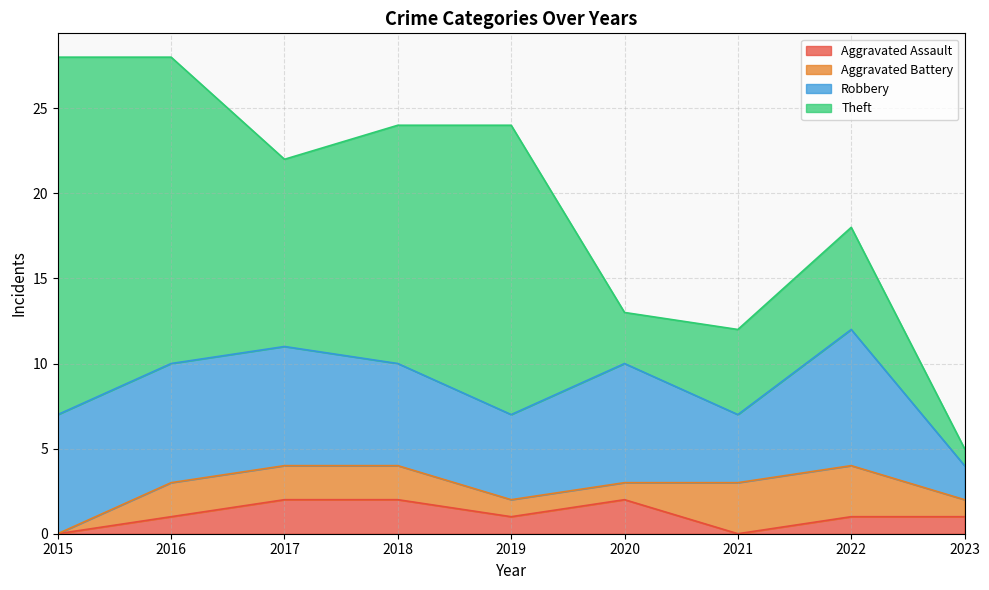

Is the value of Aggravated Assault at 2023 greater than the value of Robbery at 2022?

No